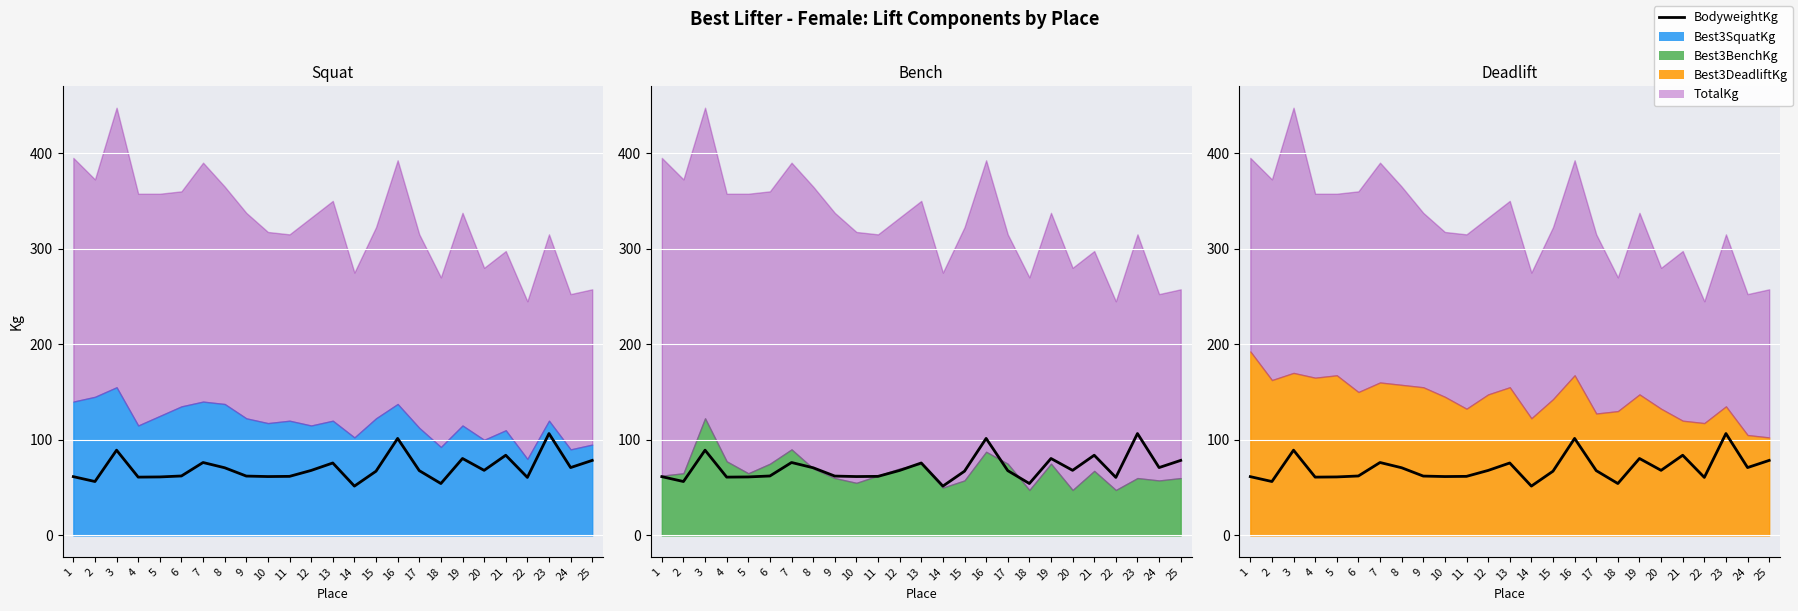

How many data points are less than 67?

11